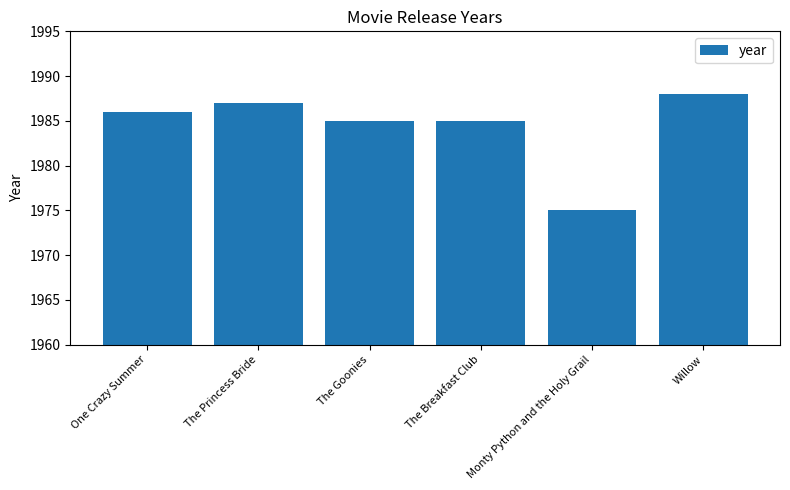

What is the change in value from One Crazy Summer to Willow?

+2